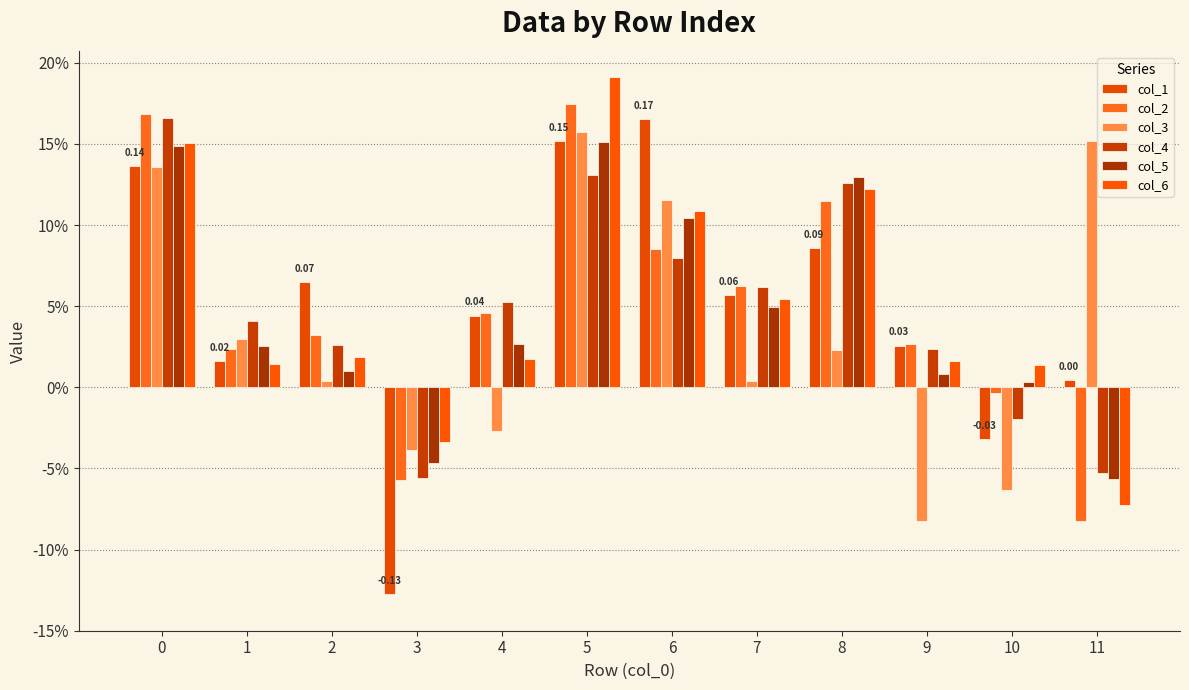

Are the bars grouped side by side (vs. stacked)?

Yes